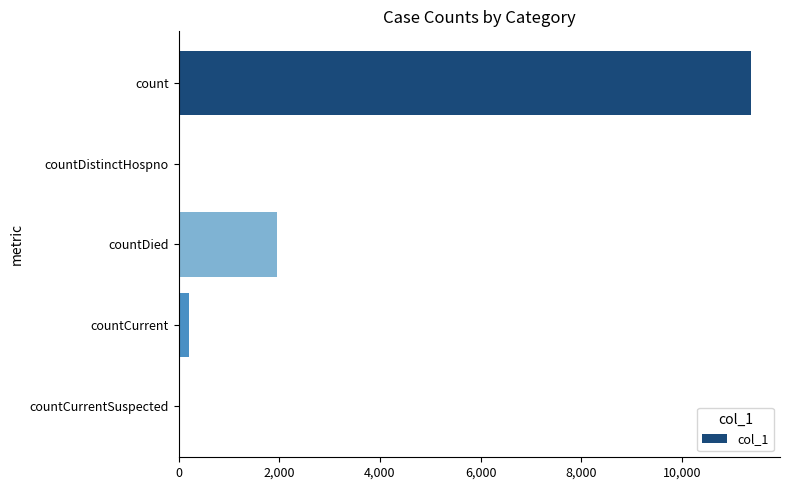

Between countDied and countCurrent, which is larger?

countDied